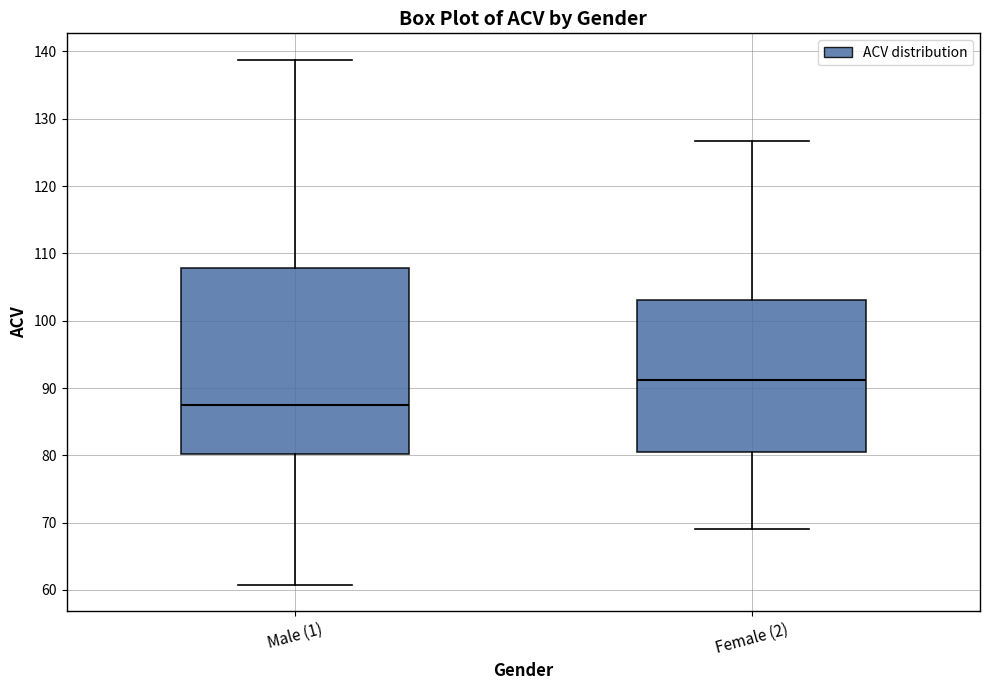

Reading left to right, read every box against the y-axis: the position of its median line, the range the box covers, and the ends of its whiskers. The values are not printed on the chart, so give them approximately, as read against the axis.

Male (1): median 88, box 80 to 108, whiskers 61 to 139
Female (2): median 91, box 81 to 103, whiskers 69 to 127